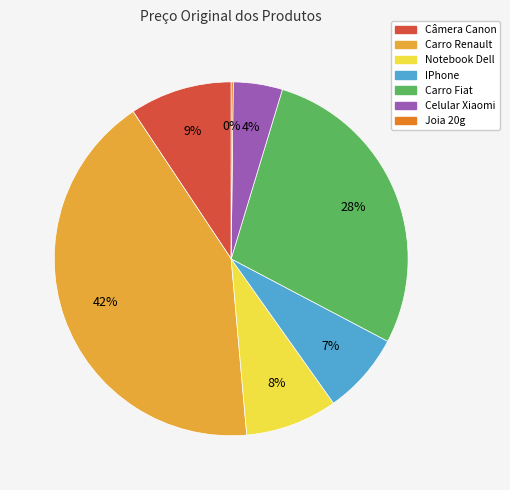

Is there a majority slice in this chart?

No